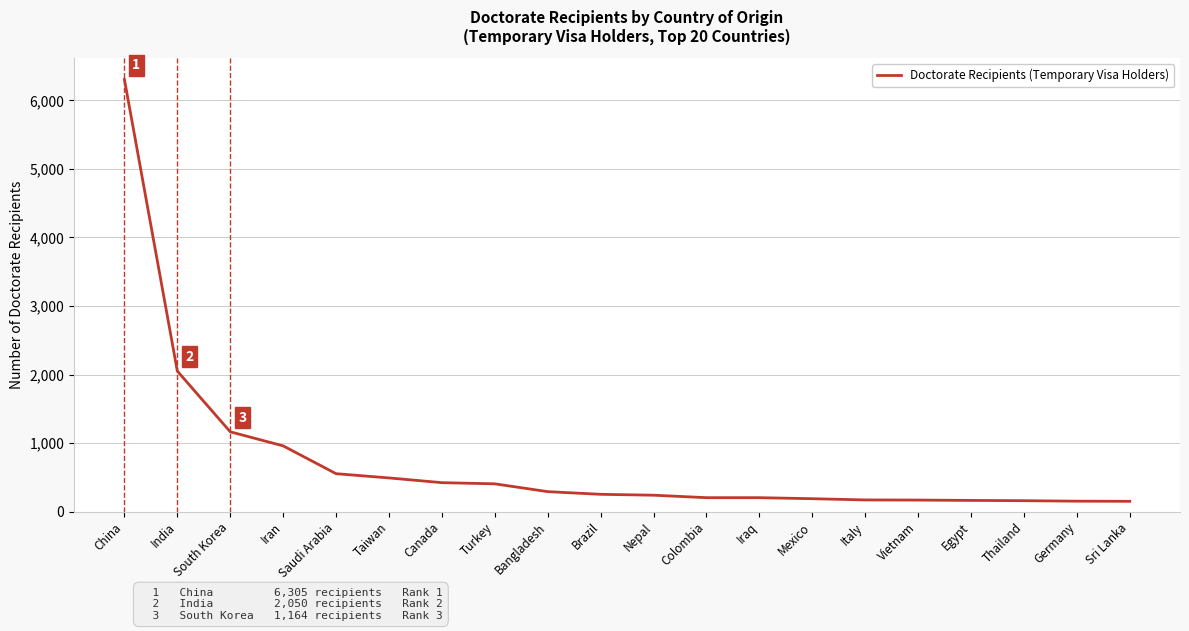

Where does the data first go above 252?

China